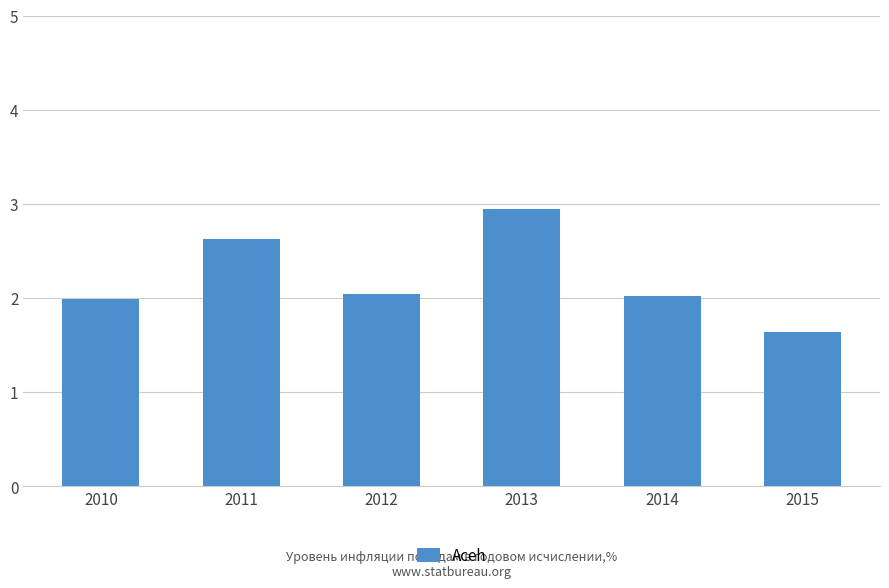

True or false: the data shows 0.9 at 2010.

False